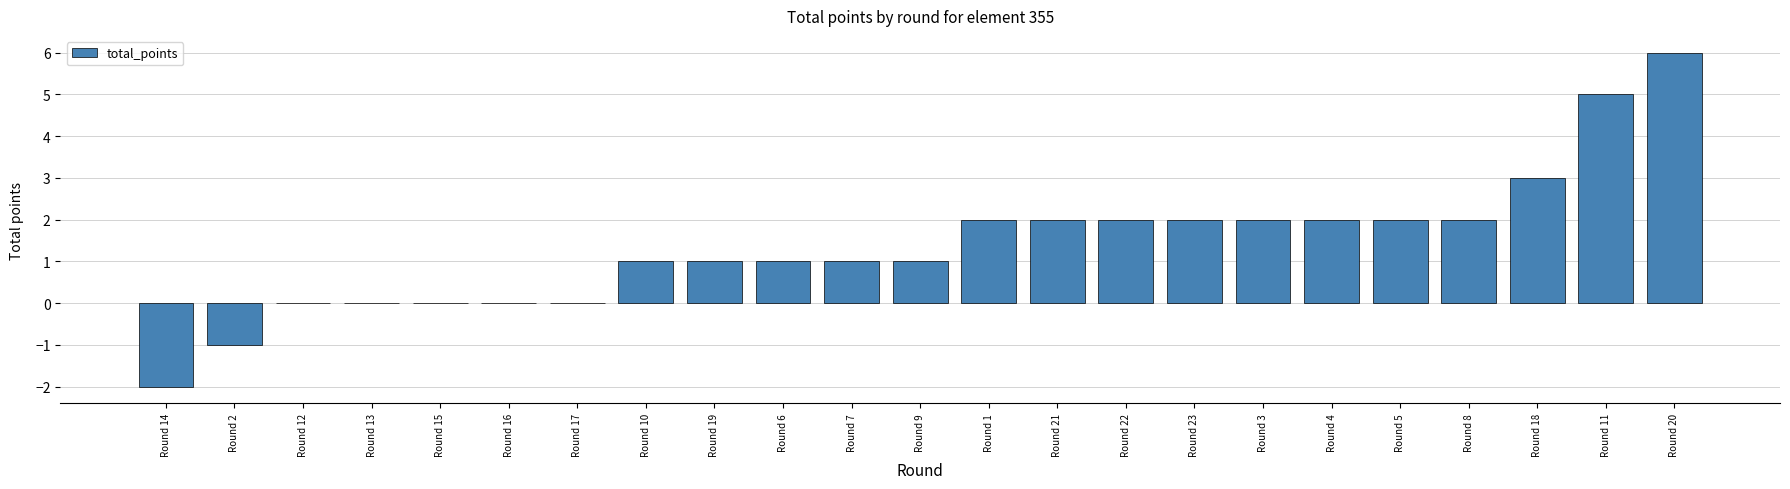

Which has a higher value, Round 16 or Round 22?

Round 22